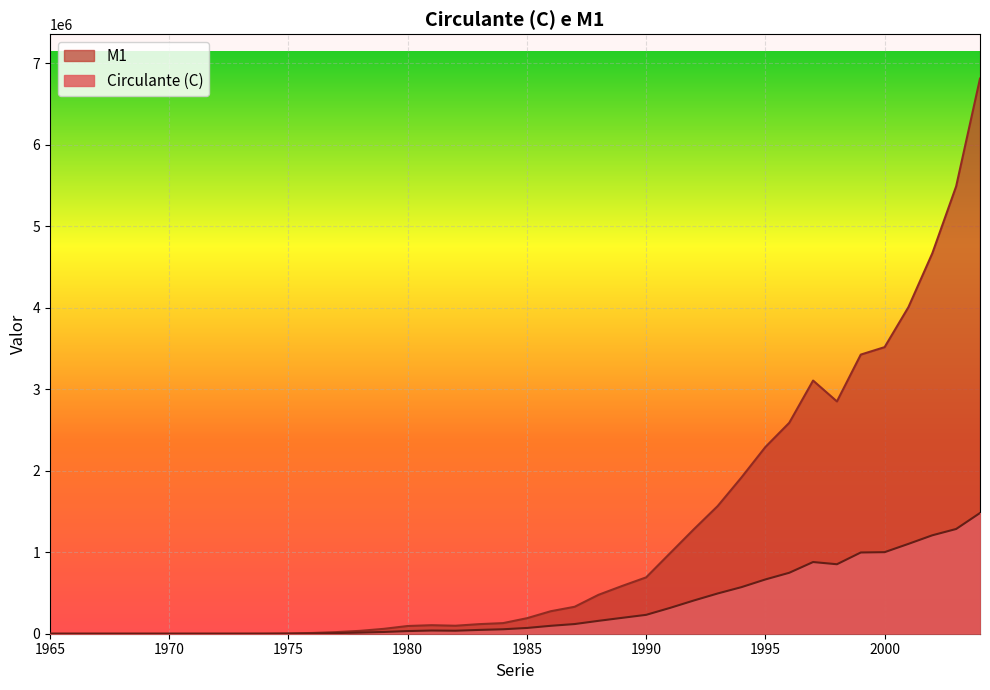

Rank the series by their average value, from lowest to highest.

Circulante (C), M1